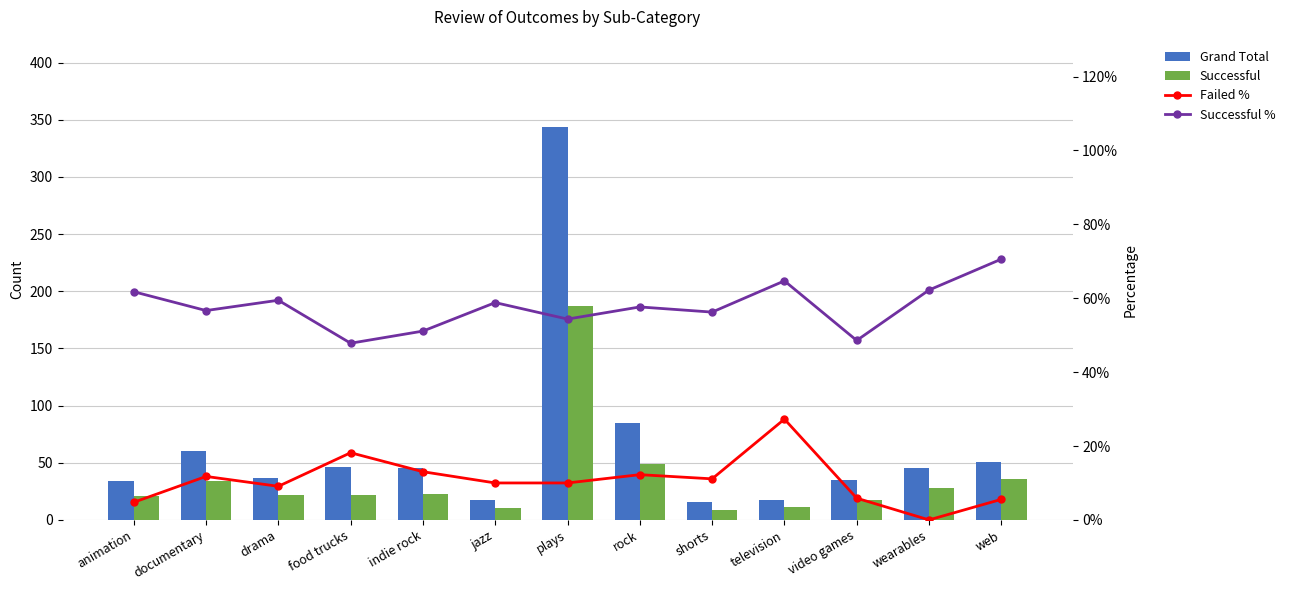

Reading right to left, transcribe all the data shown in this chart.

Grand Total: web=51.0	wearables=45.0	video games=35.0	television=17.0	shorts=16.0	rock=85.0	plays=344.0	jazz=17.0	indie rock=45.0	food trucks=46.0	drama=37.0	documentary=60.0	animation=34.0
Successful: web=36.0	wearables=28.0	video games=17.0	television=11.0	shorts=9.0	rock=49.0	plays=187.0	jazz=10.0	indie rock=23.0	food trucks=22.0	drama=22.0	documentary=34.0	animation=21.0
Failed %: web=0.1	wearables=0.0	video games=0.1	television=0.3	shorts=0.1	rock=0.1	plays=0.1	jazz=0.1	indie rock=0.1	food trucks=0.2	drama=0.1	documentary=0.1	animation=0.0
Successful %: web=0.7	wearables=0.6	video games=0.5	television=0.6	shorts=0.6	rock=0.6	plays=0.5	jazz=0.6	indie rock=0.5	food trucks=0.5	drama=0.6	documentary=0.6	animation=0.6